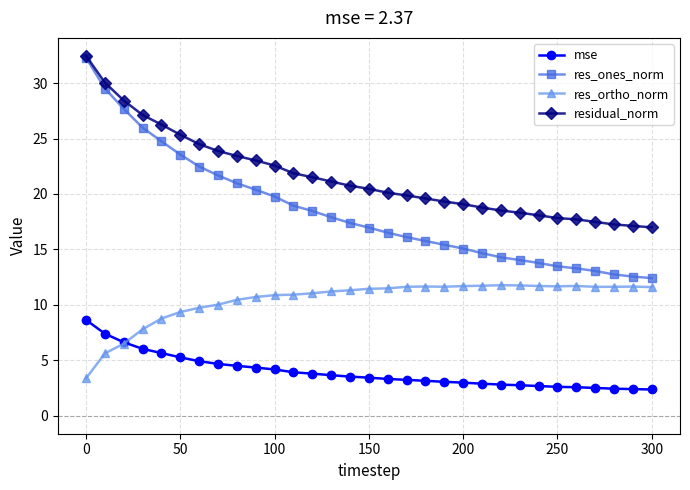

True or false: mse and res_ones_norm cross at least once.

False